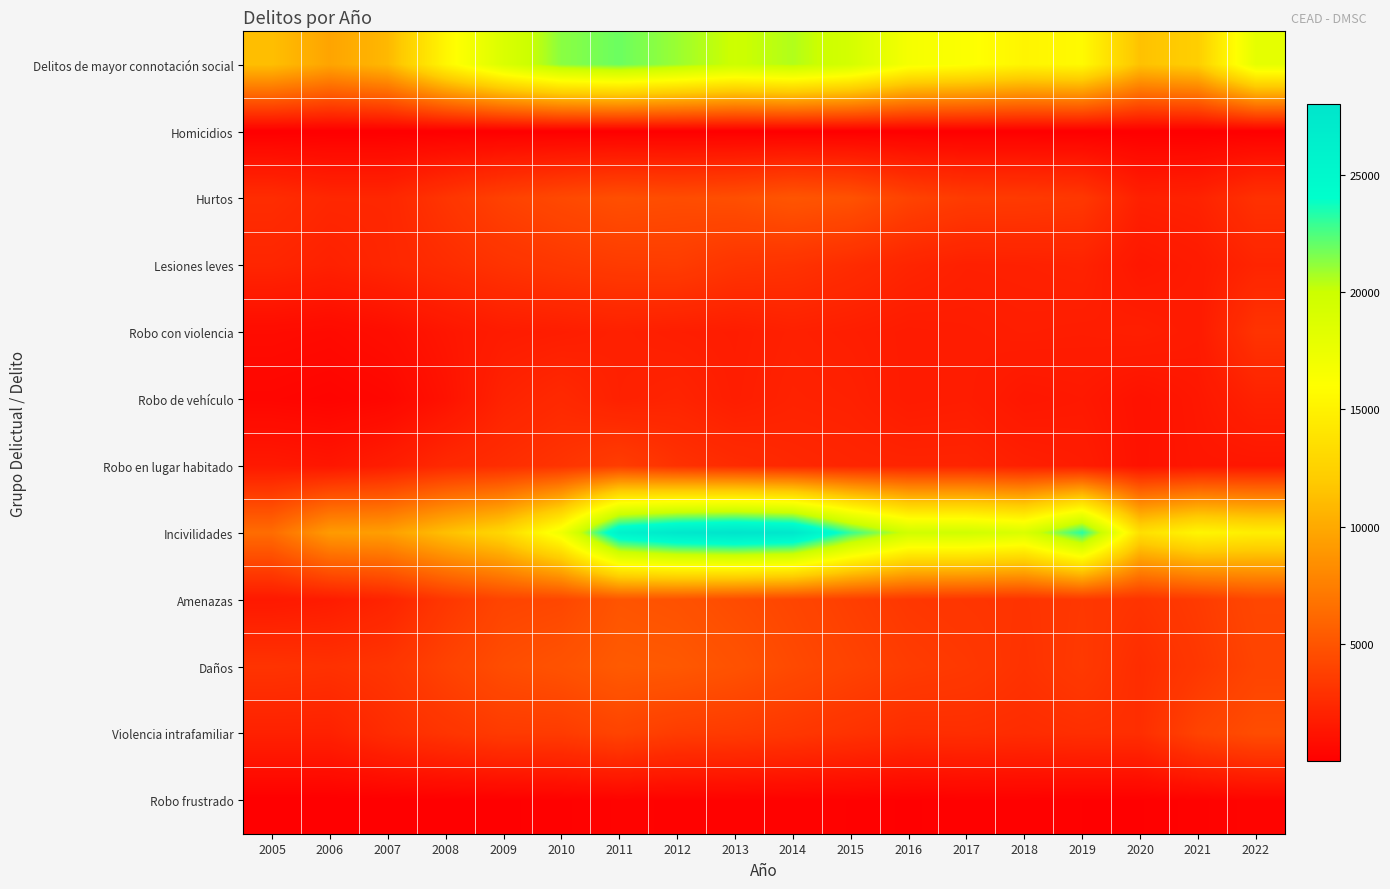

Reading left to right, what are all the values shown in this chart?

Delitos de mayor connotación social: 2005=11227	2006=9714	2007=10863	2008=15347	2009=18860	2010=21299	2011=21896	2012=20982	2013=19900	2014=20535	2015=19334	2016=16722	2017=16212	2018=15297	2019=15641	2020=11434	2021=12252	2022=18000
Homicidios: 2005=7	2006=2	2007=5	2008=8	2009=17	2010=16	2011=6	2012=10	2013=6	2014=9	2015=14	2016=18	2017=8	2018=11	2019=8	2020=25	2021=8	2022=24
Hurtos: 2005=2670	2006=2313	2007=2314	2008=3131	2009=3871	2010=4330	2011=4671	2012=4535	2013=4665	2014=5070	2015=4849	2016=3954	2017=3517	2018=3471	2019=3316	2020=1937	2021=2050	2022=2925
Lesiones leves: 2005=2231	2006=1979	2007=2275	2008=2646	2009=3022	2010=3297	2011=3525	2012=3582	2013=3122	2014=2982	2015=2630	2016=2189	2017=1928	2018=1967	2019=2051	2020=1368	2021=1615	2022=2167
Robo con violencia: 2005=726	2006=628	2007=861	2008=1314	2009=1683	2010=1782	2011=1948	2012=1813	2013=1737	2014=1947	2015=1823	2016=1660	2017=1731	2018=1819	2019=1766	2020=1860	2021=1614	2022=3053
Robo de vehículo: 2005=401	2006=296	2007=451	2008=1106	2009=2072	2010=2437	2011=1972	2012=2138	2013=1785	2014=2048	2015=1969	2016=1652	2017=1736	2018=1368	2019=1477	2020=1094	2021=1403	2022=2011
Robo en lugar habitado: 2005=1501	2006=1333	2007=1766	2008=2438	2009=2718	2010=3070	2011=3648	2012=2933	2013=2607	2014=2346	2015=2217	2016=2152	2017=2159	2018=1896	2019=1722	2020=1120	2021=1340	2022=1339
Incivilidades: 2005=6399	2006=9137	2007=9366	2008=11296	2009=12932	2010=17075	2011=25953	2012=27480	2013=28026	2014=27510	2015=22922	2016=19629	2017=19685	2018=18884	2019=23264	2020=13560	2021=15323	2022=14747
Amenazas: 2005=1488	2006=1680	2007=2149	2008=3260	2009=4069	2010=4218	2011=5011	2012=4852	2013=4478	2014=4136	2015=3704	2016=3312	2017=3155	2018=3048	2019=3341	2020=3053	2021=3495	2022=4204
Daños: 2005=3050	2006=2926	2007=3144	2008=3909	2009=4557	2010=4872	2011=5341	2012=5243	2013=4868	2014=4368	2015=3956	2016=3569	2017=3367	2018=2970	2019=3424	2020=2668	2021=3303	2022=4005
Violencia intrafamiliar: 2005=1967	2006=1965	2007=2644	2008=3099	2009=3486	2010=3514	2011=4006	2012=3572	2013=3468	2014=3272	2015=2982	2016=2675	2017=2731	2018=2633	2019=2764	2020=2736	2021=3973	2022=4532
Robo frustrado: 2005=27	2006=22	2007=37	2008=64	2009=95	2010=150	2011=233	2012=213	2013=206	2014=179	2015=165	2016=95	2017=163	2018=158	2019=111	2020=105	2021=199	2022=313